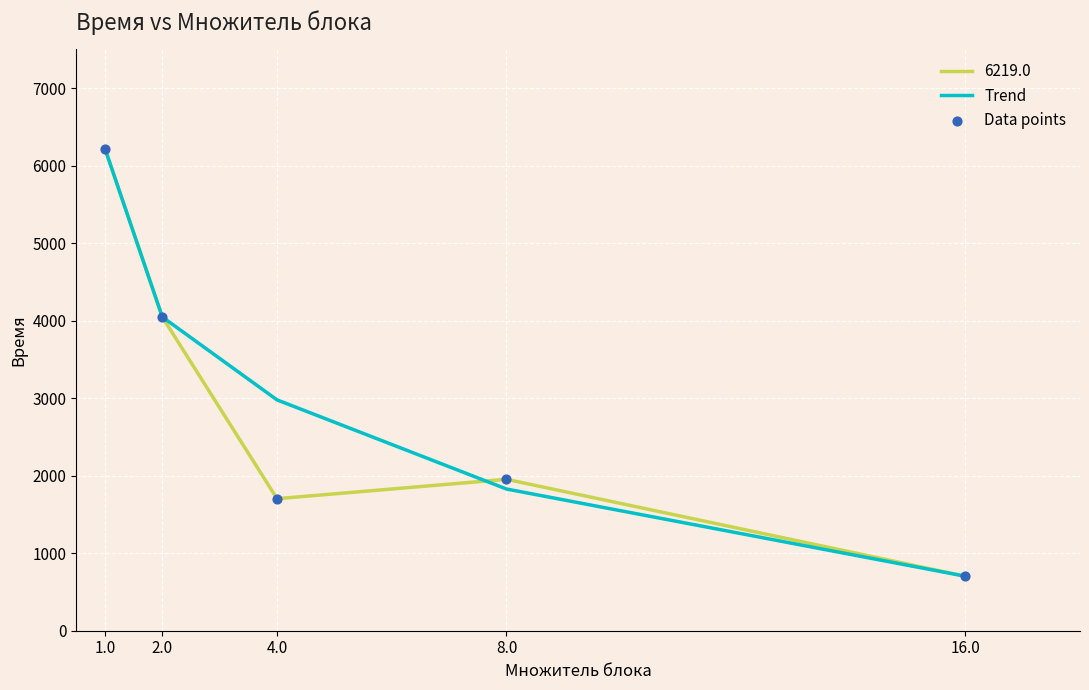

Which series changed the most between 2.0 and 4.0?

6219.0